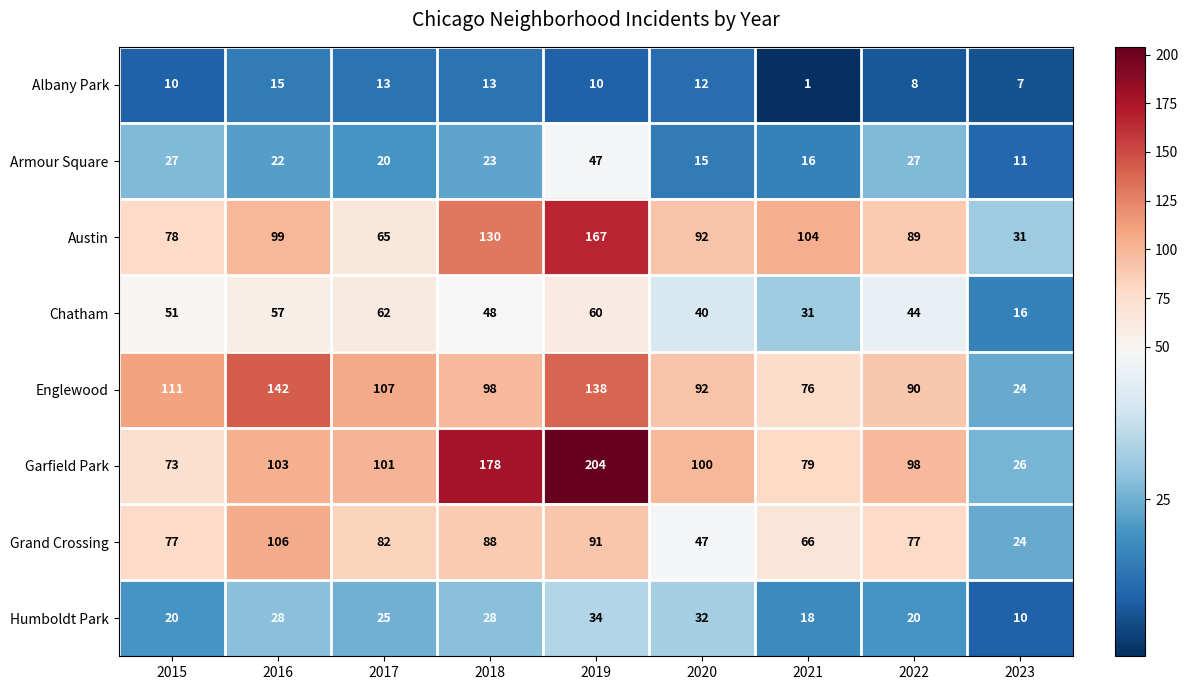

Which series has the largest range (max minus min)?

Garfield Park